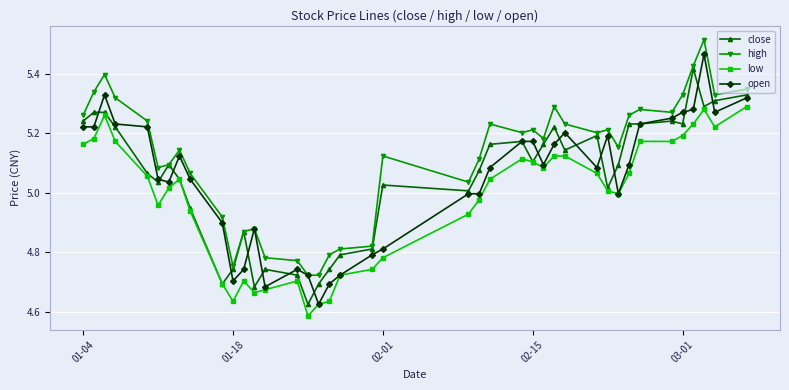

True or false: high and low cross at least once.

False